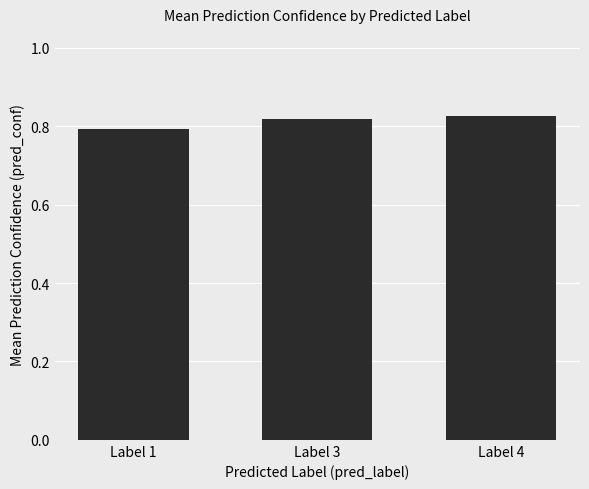

Does the chart contain stacked bars?

No